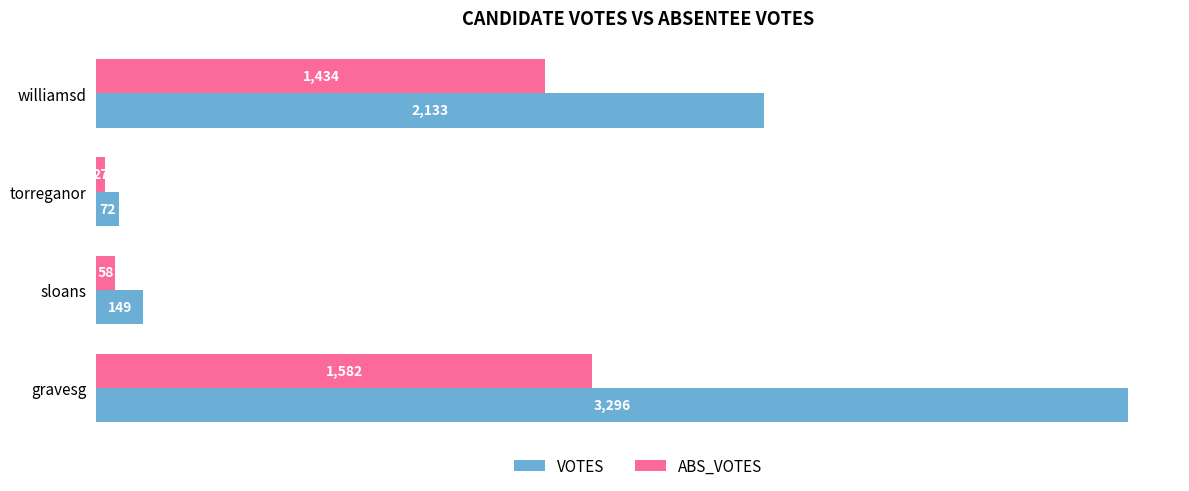

How many data points in ABS_VOTES are less than 1434?

2